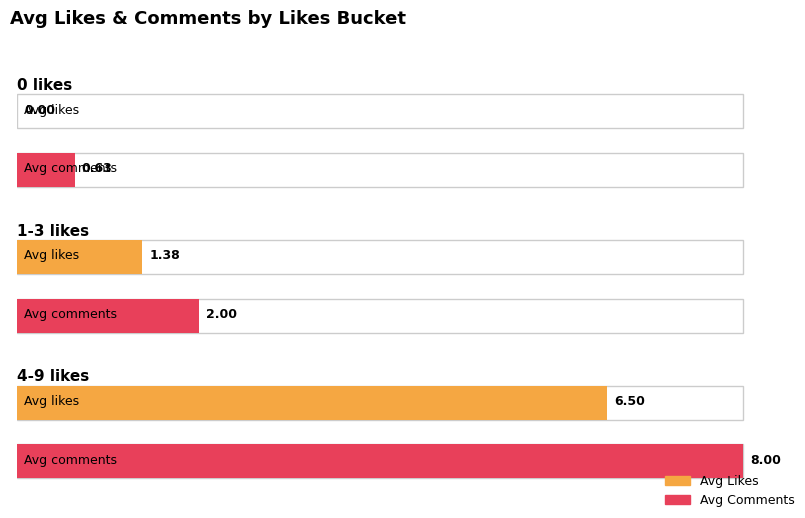

How many bars are there in each group?

2